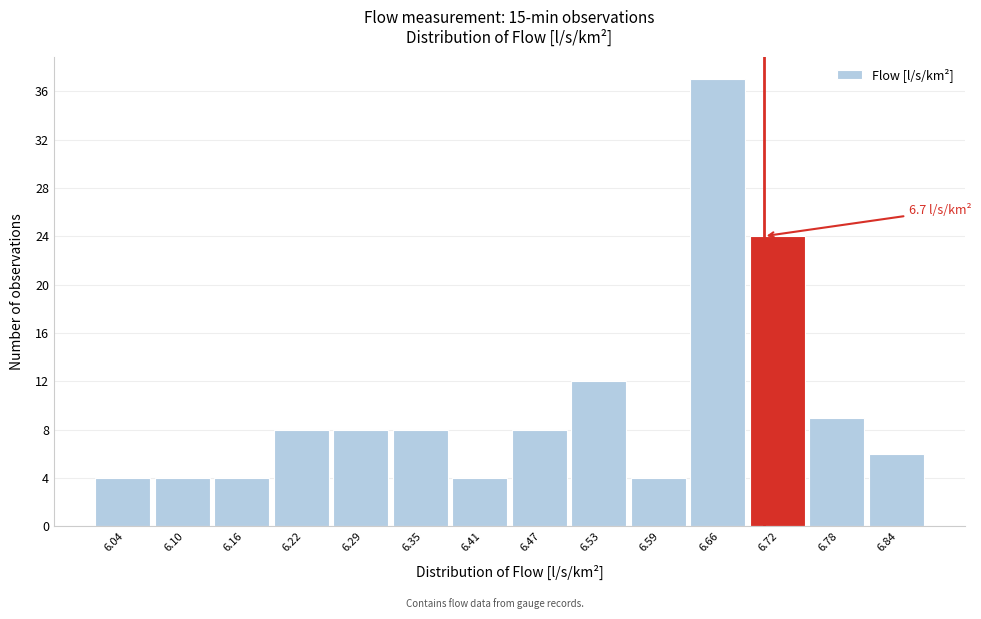

Over which range of the x-axis is the bar tallest?

6.62 to 6.69